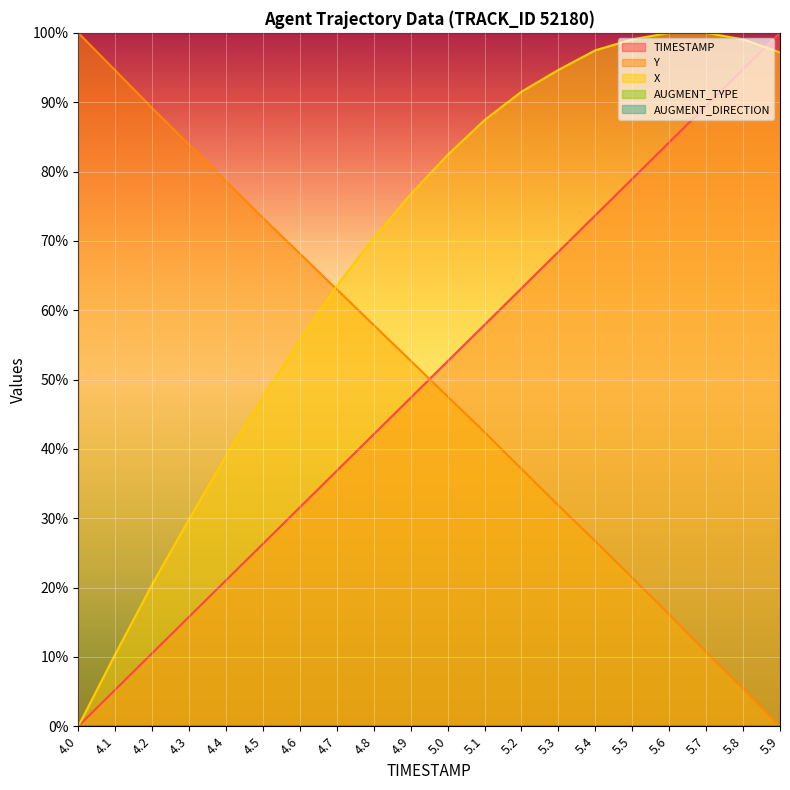

Read the Y value at 4.3.

83.9